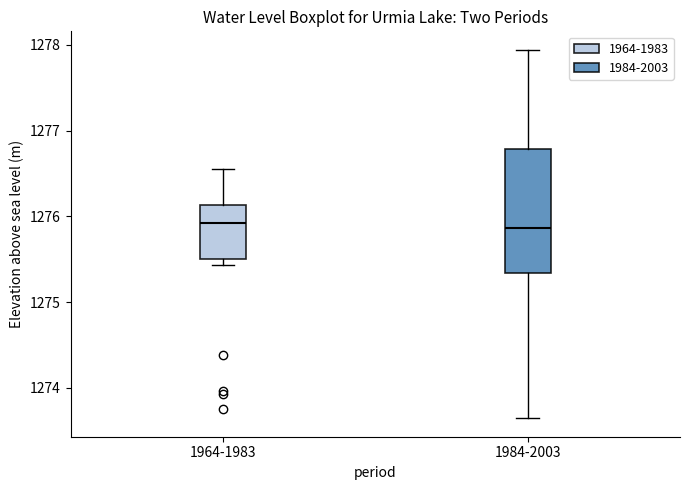

Where is the upper edge of the box for 1984-2003 on the y-axis? The values are not printed on the chart, so give them approximately, as read against the axis.

1276.8